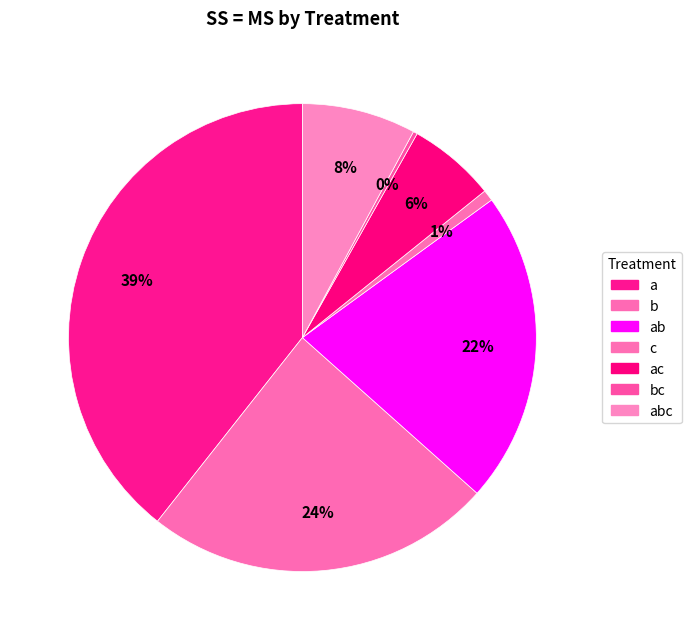

What is the change in value from ab to c?

-56.8